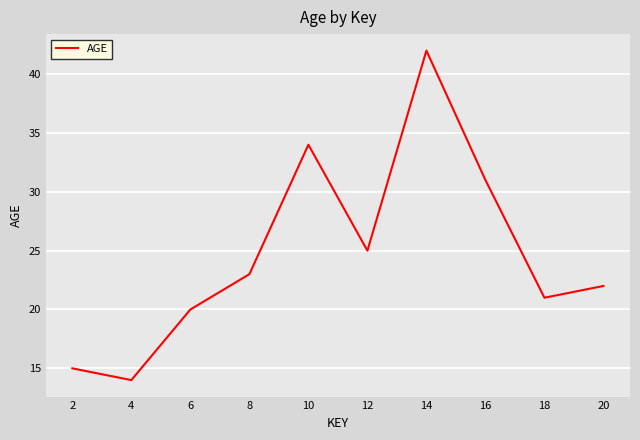

What is the average value?

25